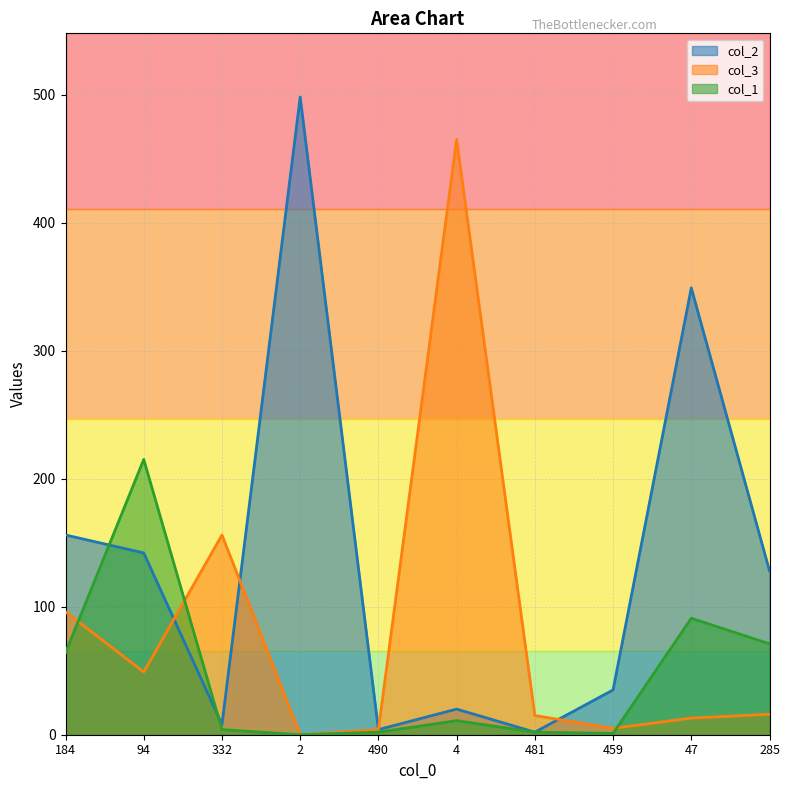

Rank the categories by col_3 value from lowest to highest.

2, 490, 459, 47, 481, 285, 94, 184, 332, 4